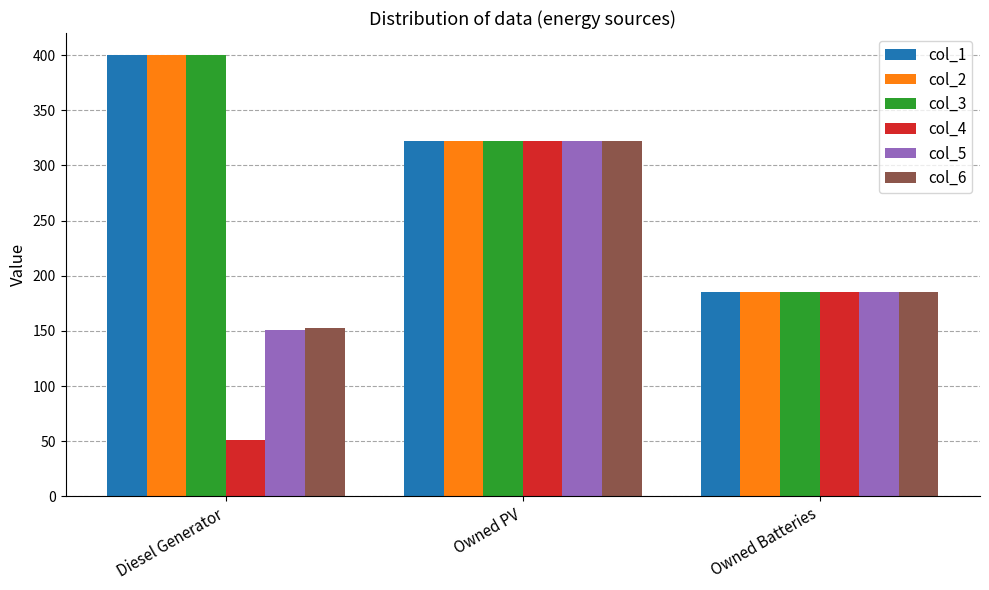

What is the value of the col_3 bar at the 3rd from the left?

185